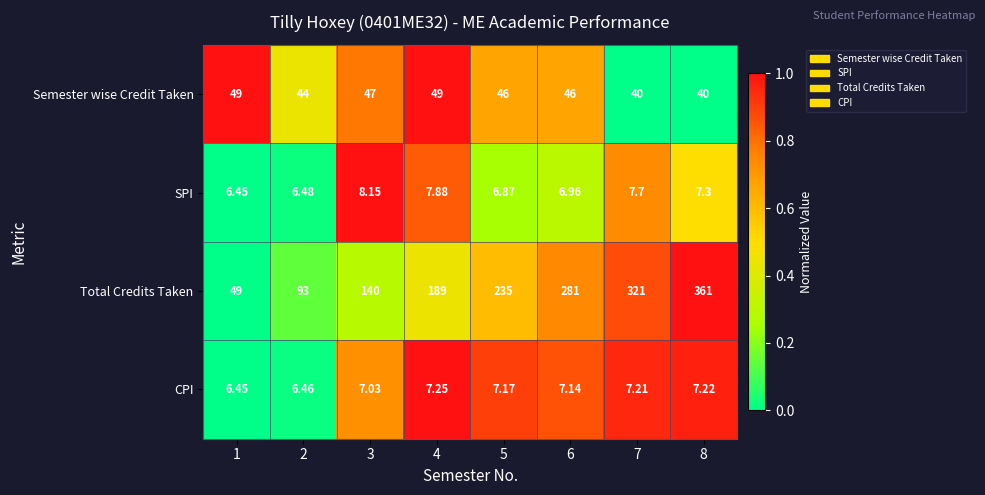

Which series has the largest total across all categories?

Total Credits Taken